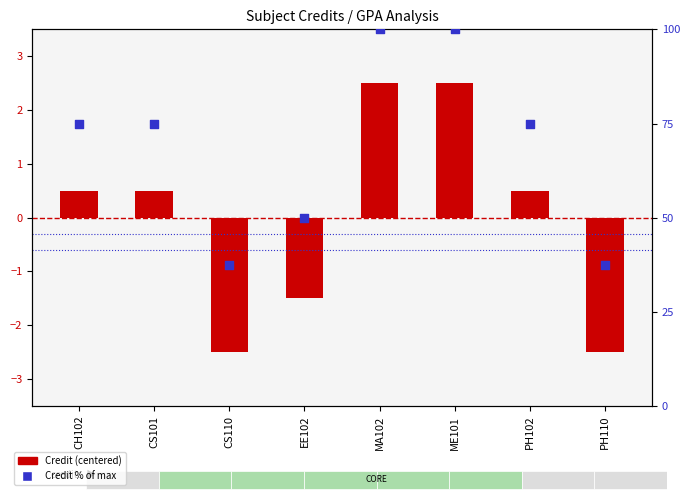

Which series has the largest total across all categories?

Credit % of max